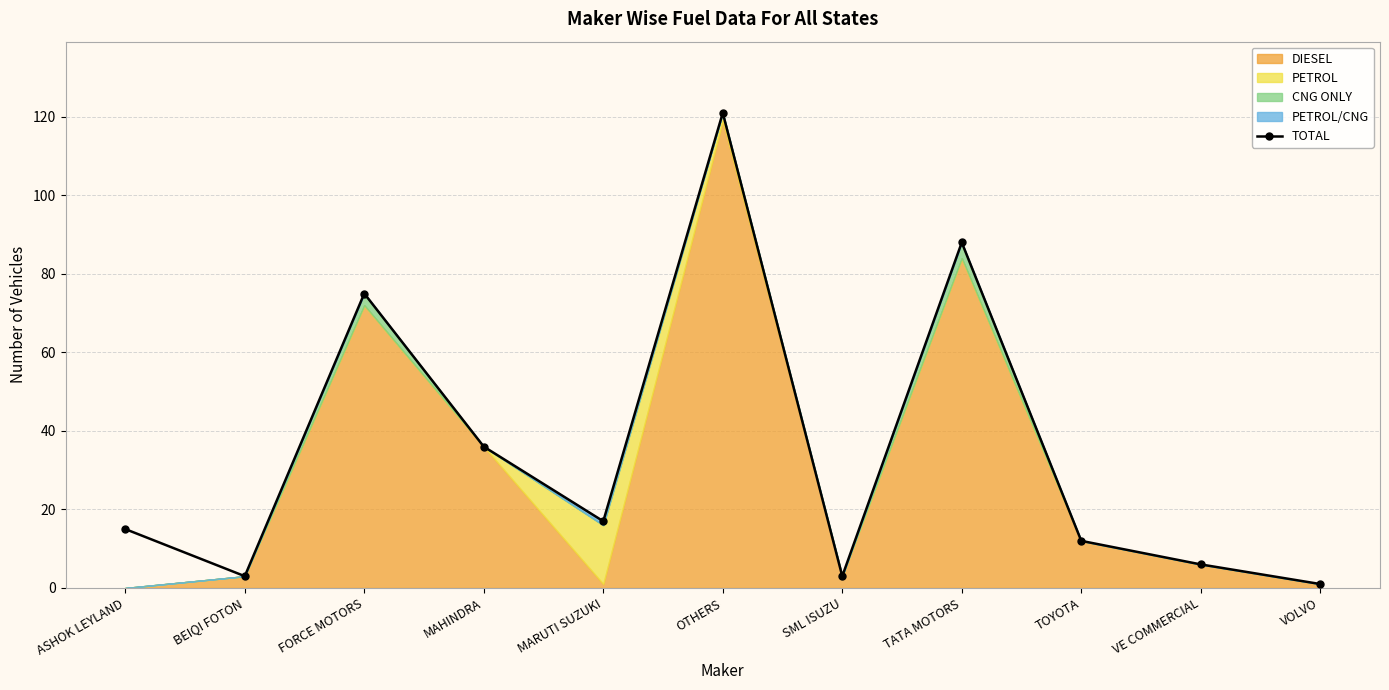

Reading right to left, transcribe all the data shown in this chart.

1	6	12	88	3	121	17	36	75	3	15